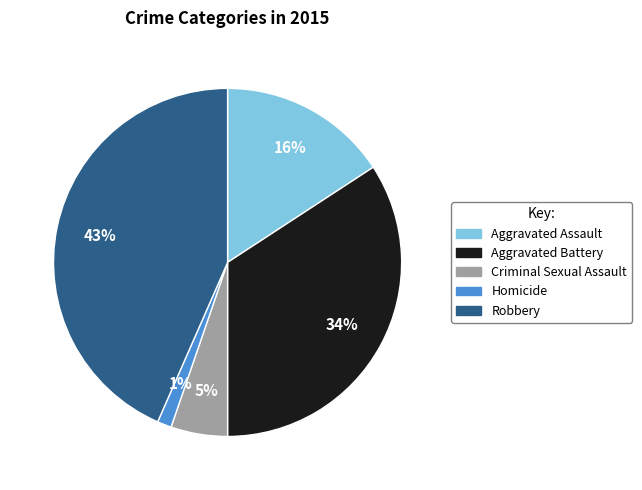

Is there a majority slice in this chart?

No